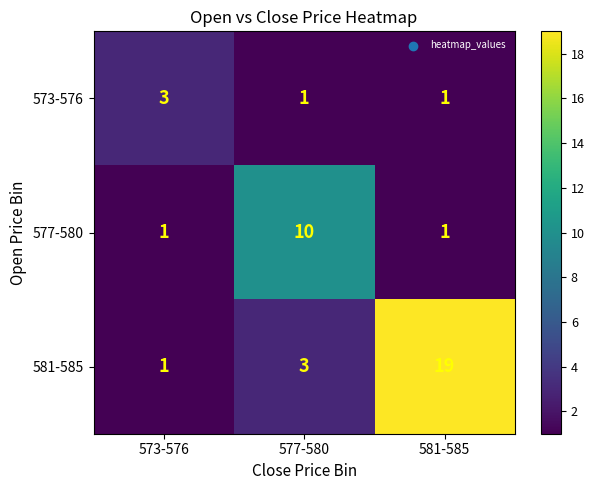

Count the 573-576 values in the range 1 to 3.

3